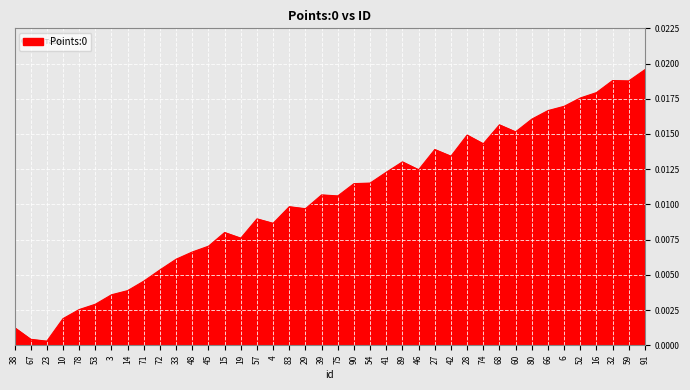

Which label corresponds to the largest value in the chart?

91